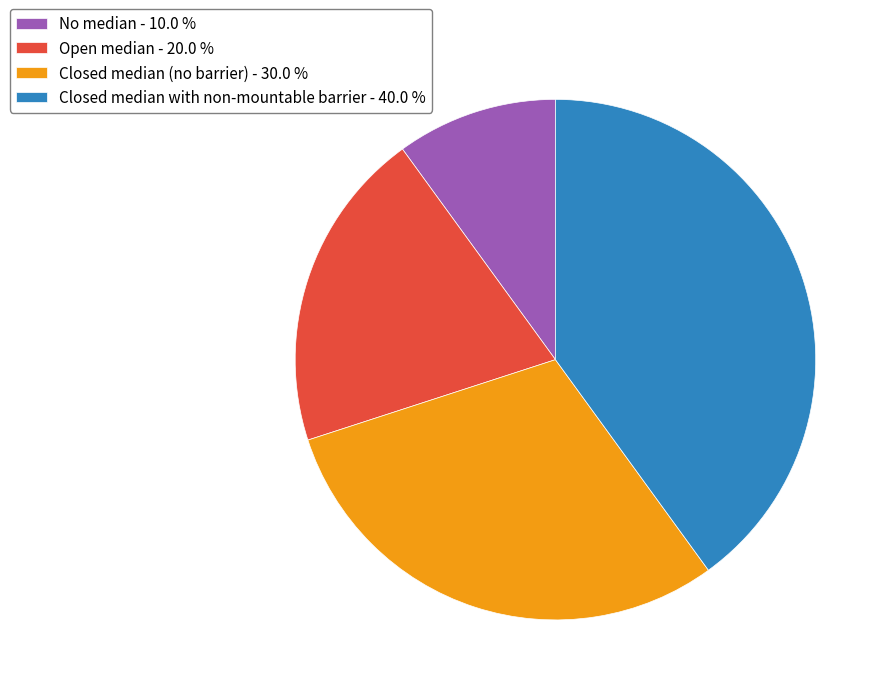

Do No median - 10.0 % and Closed median (no barrier) - 30.0 % together represent more than half of the pie?

No